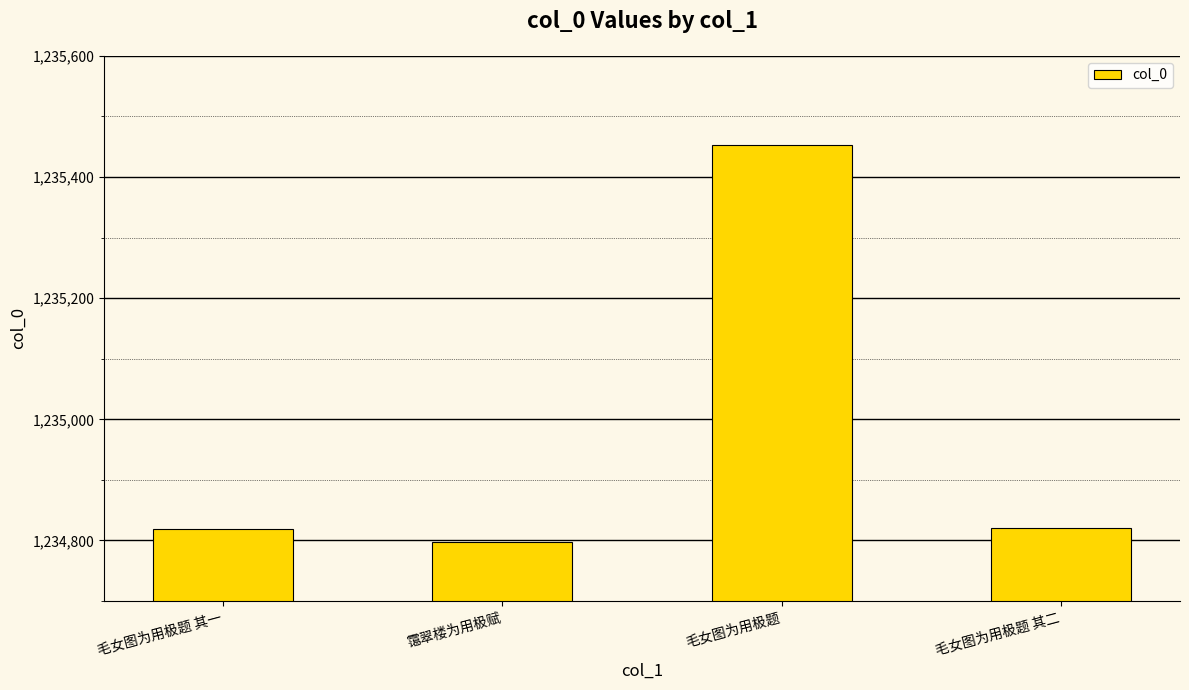

What is the difference between the maximum and minimum values?

654